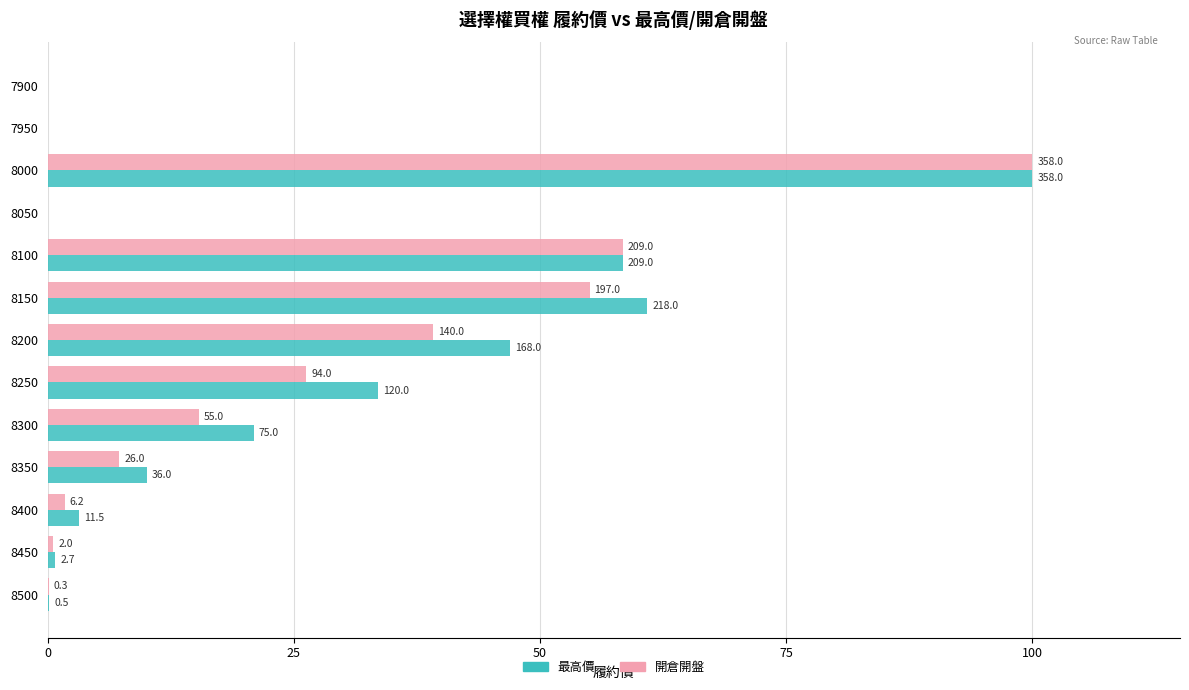

What is the maximum value for 最高價?

100.0